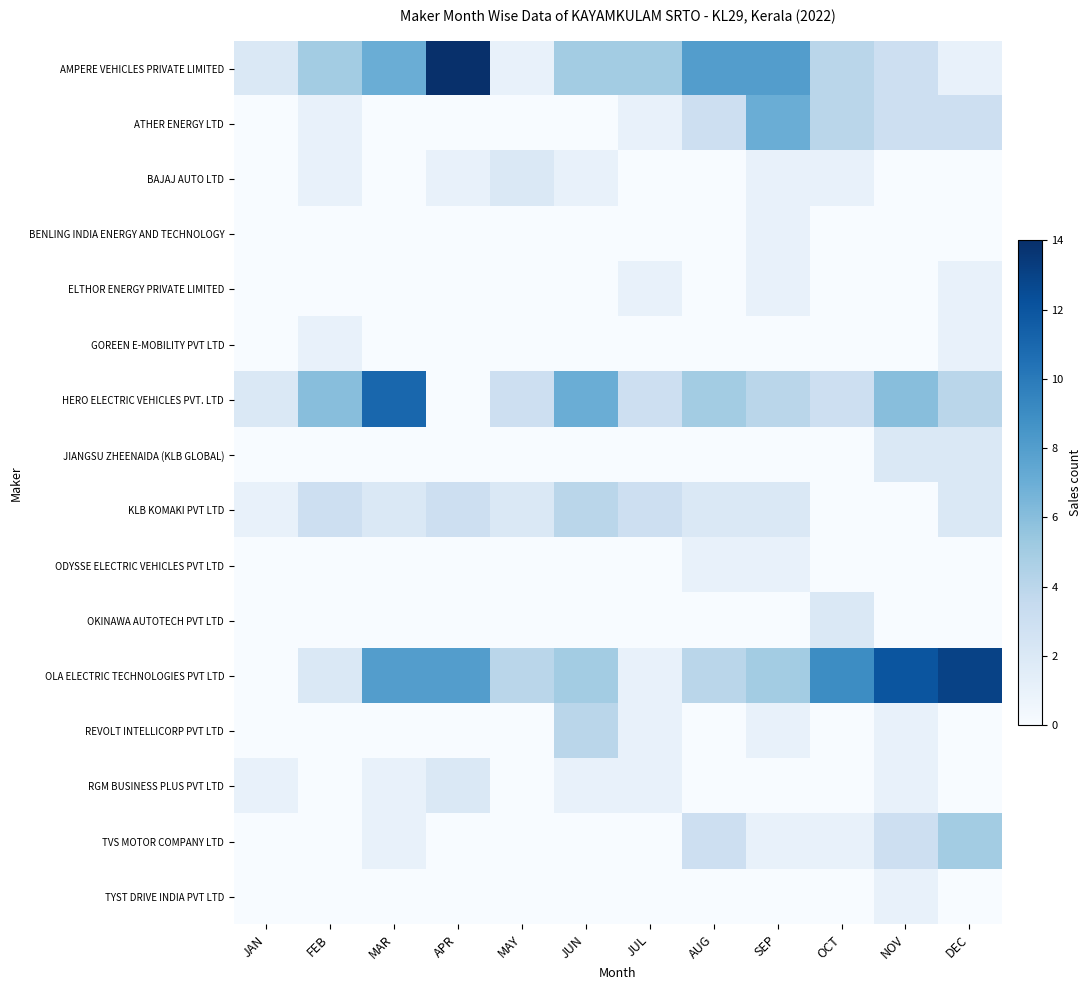

Which has a higher value, JUL or FEB?

JUL